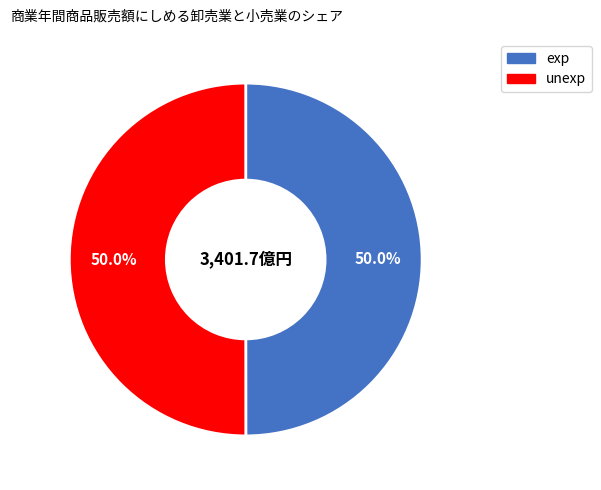

How much of the chart is everything except exp?

50.0%